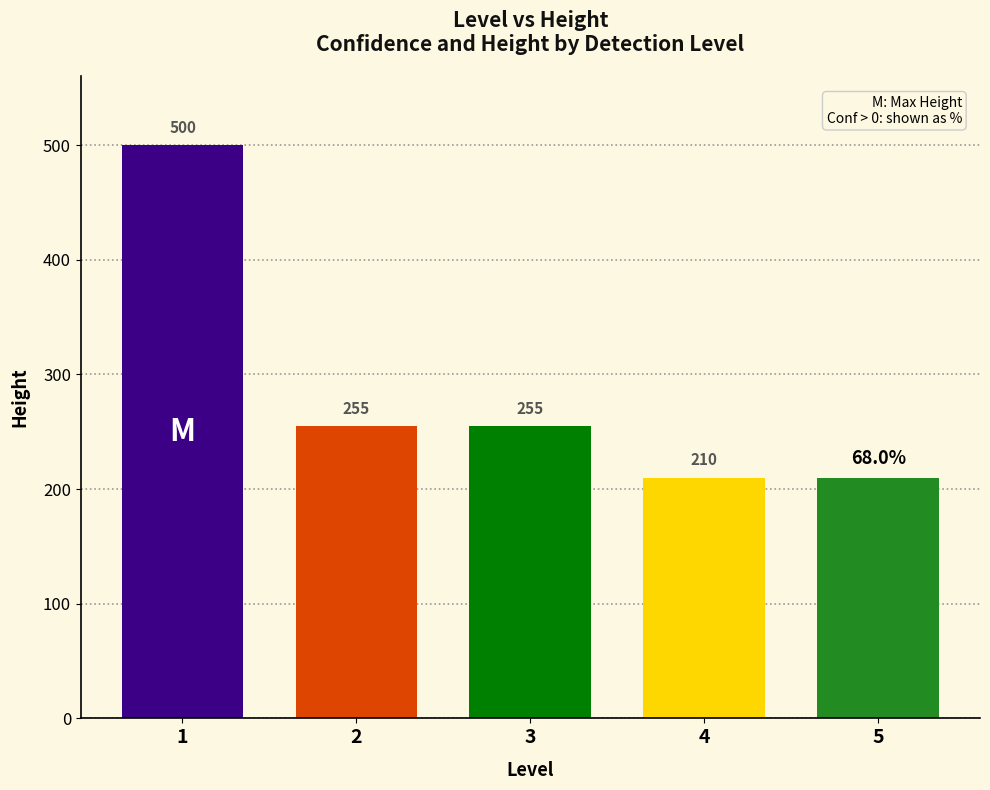

What is the value of the 2nd bar from the left?

255